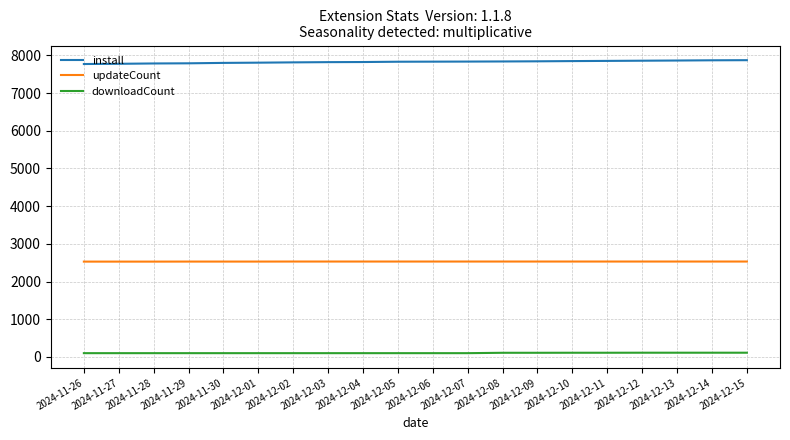

What is the greatest value displayed?

7873